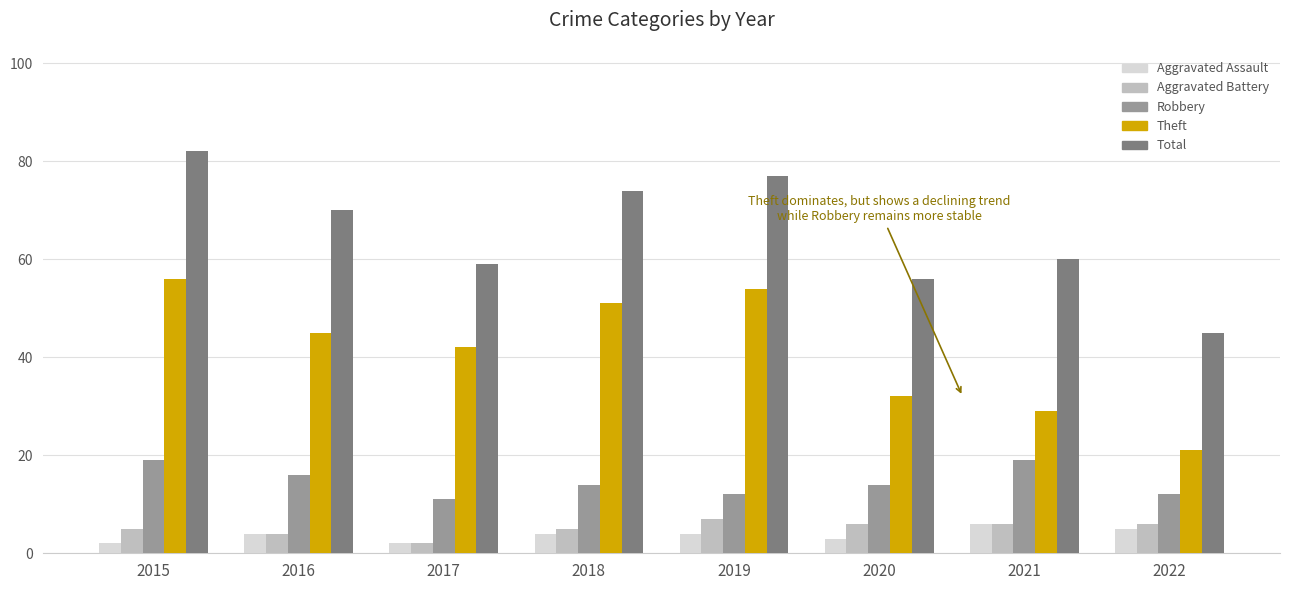

True or false: Robbery has a value of 4 at 2015.

False